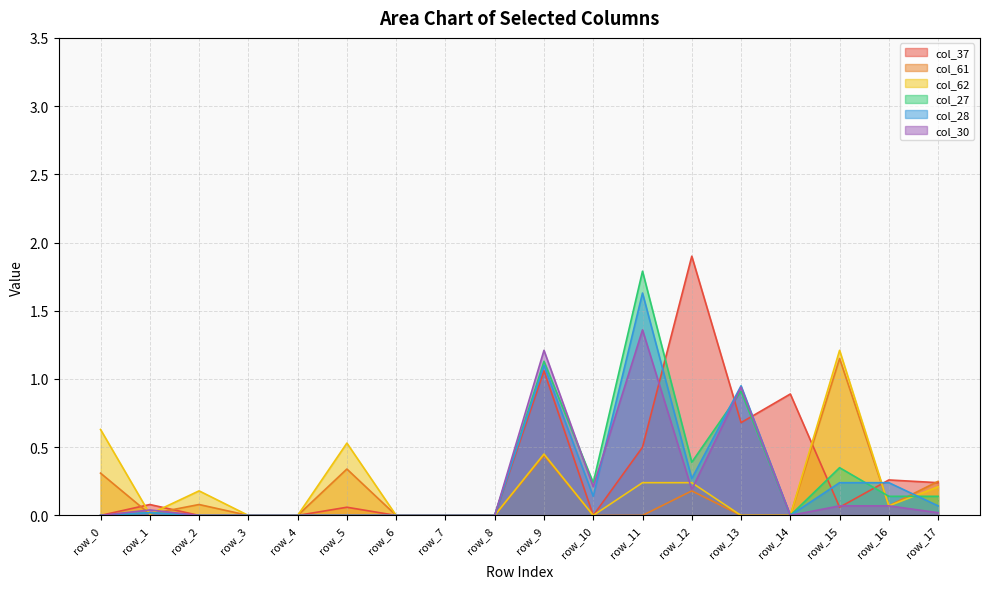

Is it true that col_28 equals 0.7 at row_6?

False